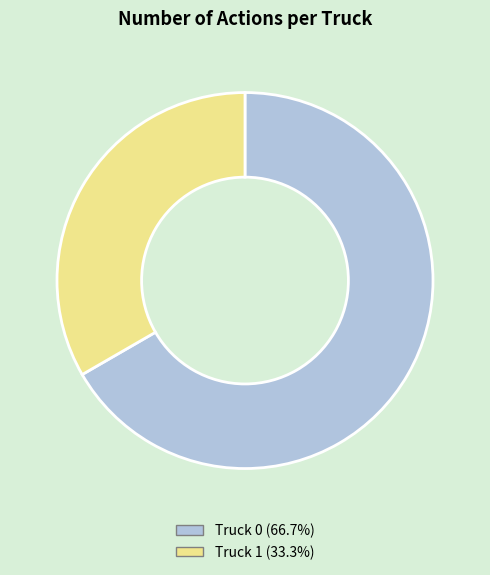

Is there a majority slice in this chart?

Yes